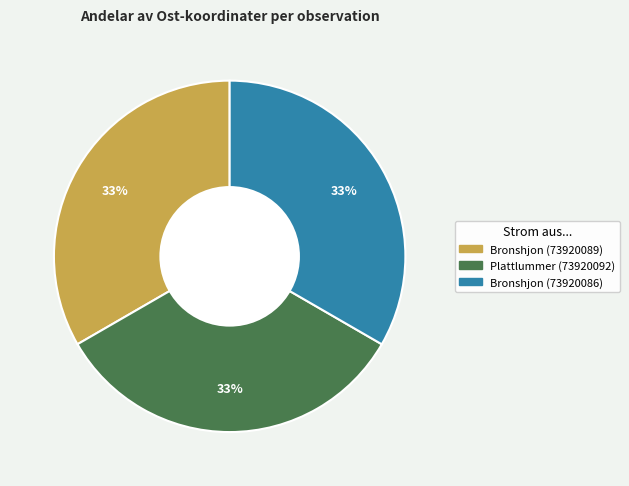

To the nearest percent, what is the average slice percentage?

33%